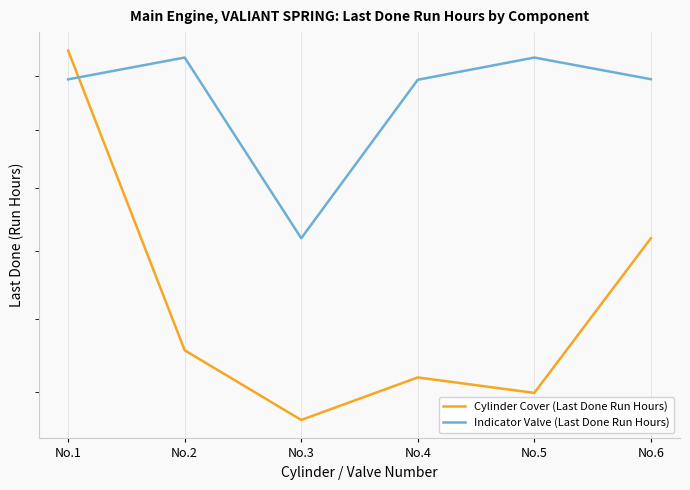

How many series are shown in this chart?

2